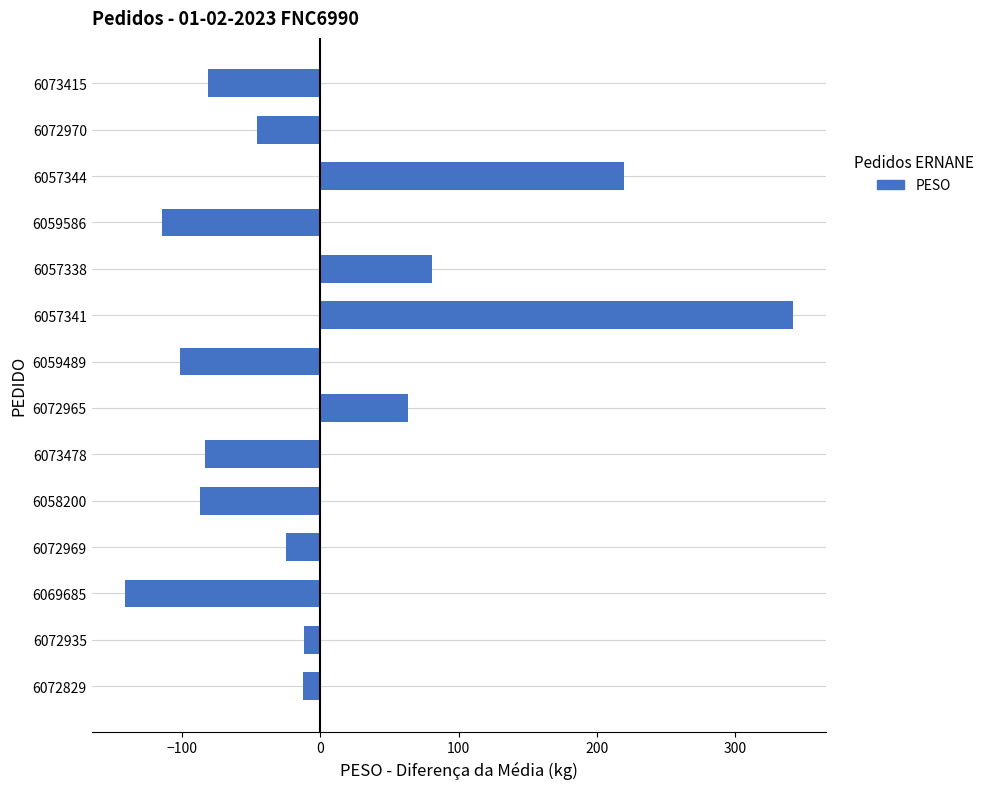

What is the change in value from 6069685 to 6072970?

+95.1